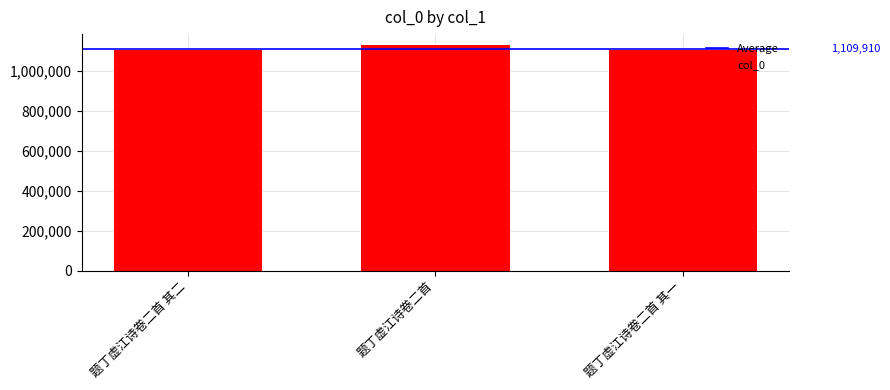

How many data points are less than 1101531?

1